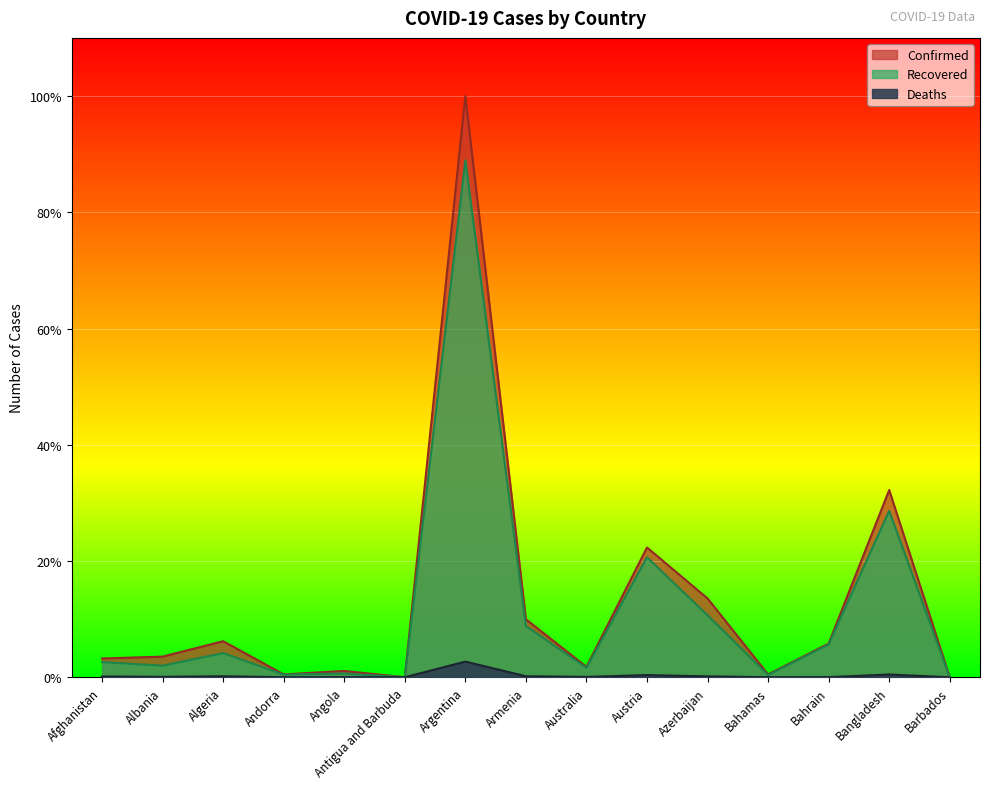

Where does the Recovered series first go above 2?

Afghanistan